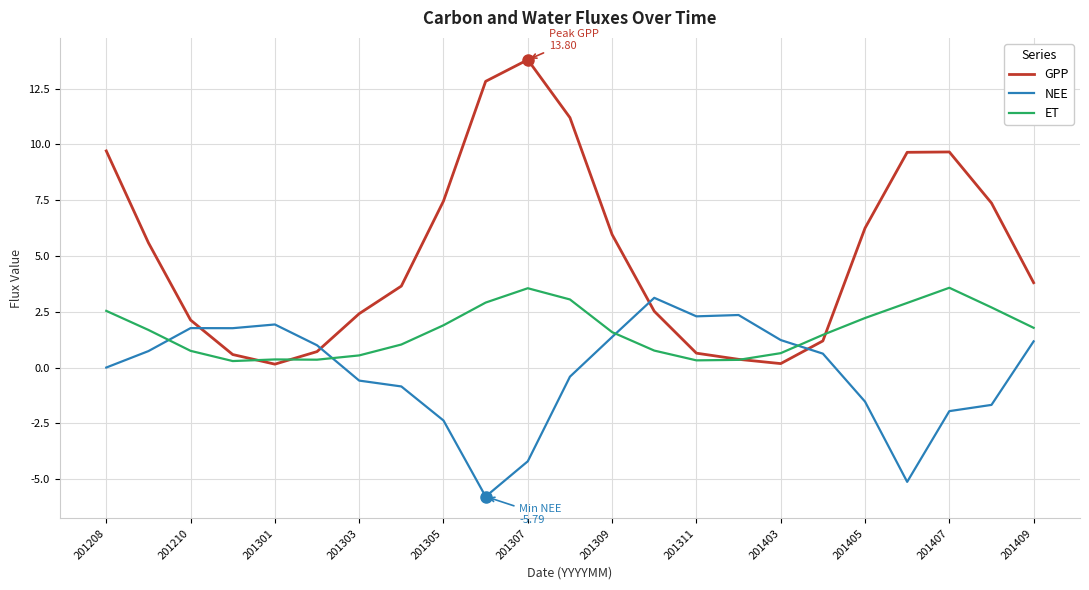

Which series ends up on top after the final intersection of GPP and NEE?

GPP